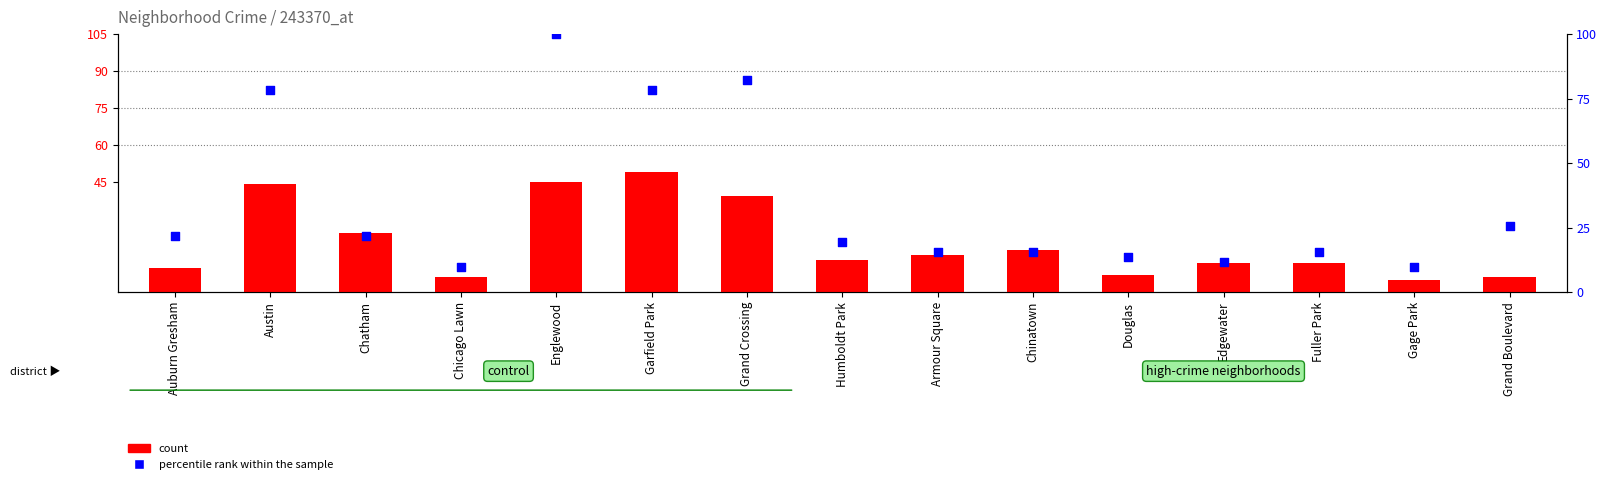

What are all the series names shown in the legend?

count, percentile rank within the sample